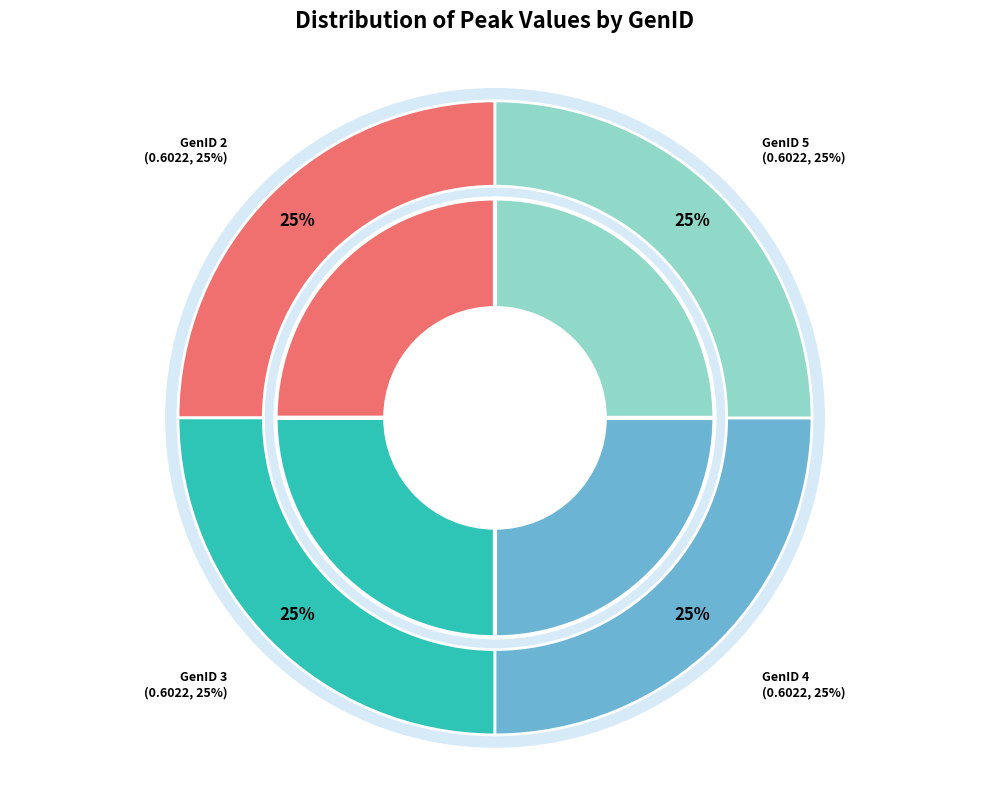

What percentage is the GenID 4 slice, to the nearest percent?

25%